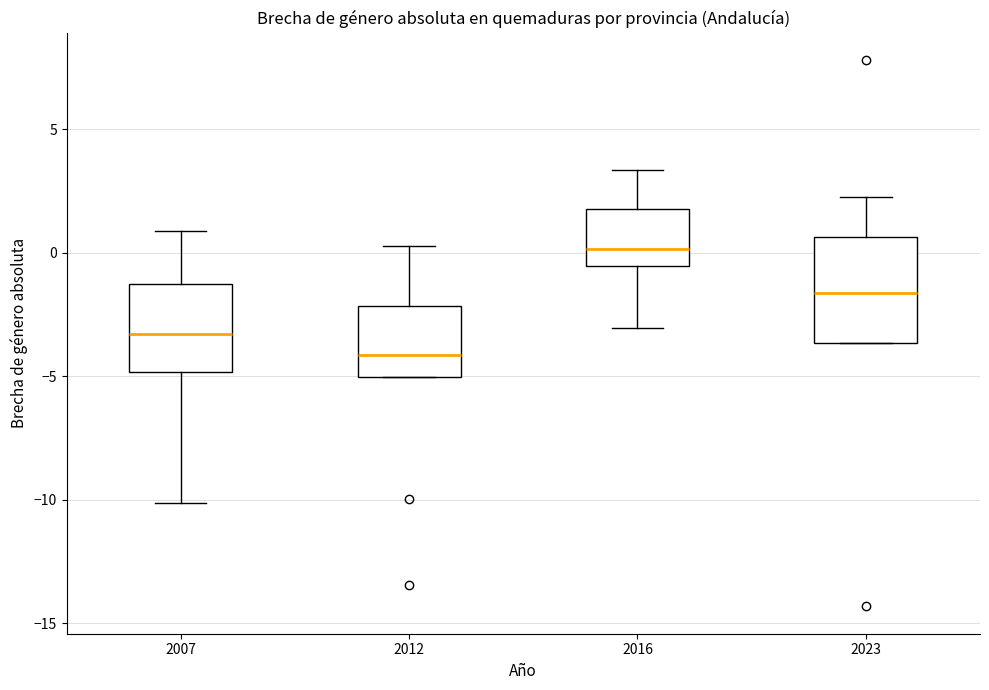

Reading left to right, read every box against the y-axis: the position of its median line, the range the box covers, and the ends of its whiskers. The values are not printed on the chart, so give them approximately, as read against the axis.

2007: median -3.5, box -5.0 to -1.5, whiskers -10.0 to 1.0
2012: median -4.0, box -5.0 to -2.0, whiskers -5.0 to 0.5
2016: median 0.0, box -0.5 to 2.0, whiskers -3.0 to 3.5
2023: median -1.5, box -3.5 to 0.5, whiskers -3.5 to 2.5